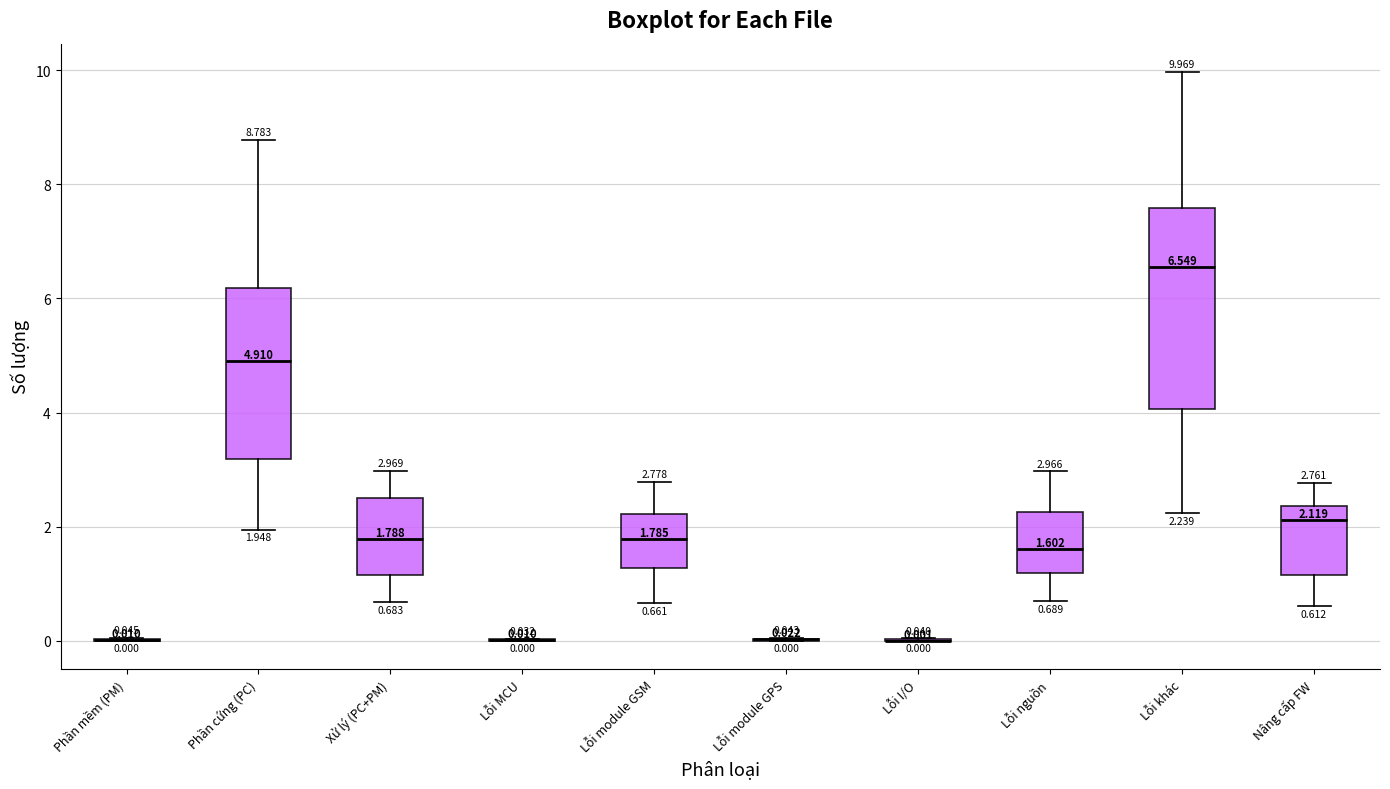

Which box is the tallest, from its lower edge to its upper edge?

Lỗi khác